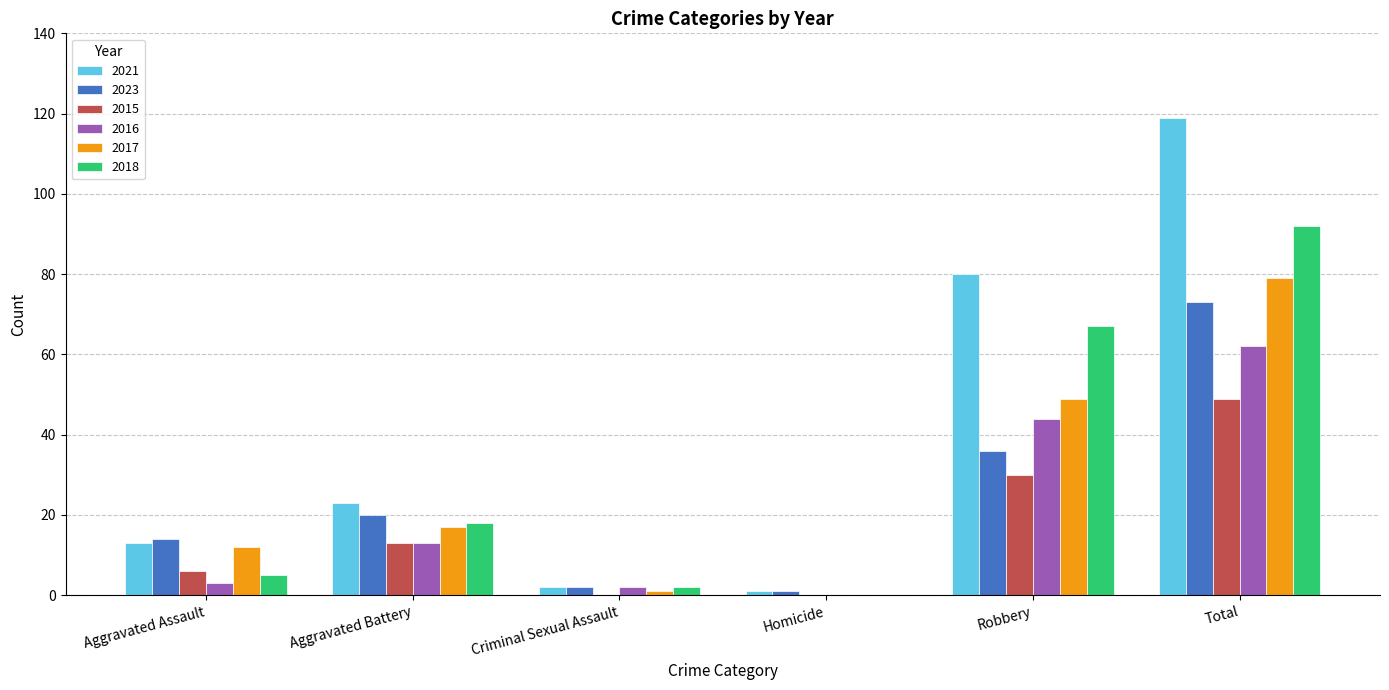

At which category does the chart reach its peak across all series?

Total